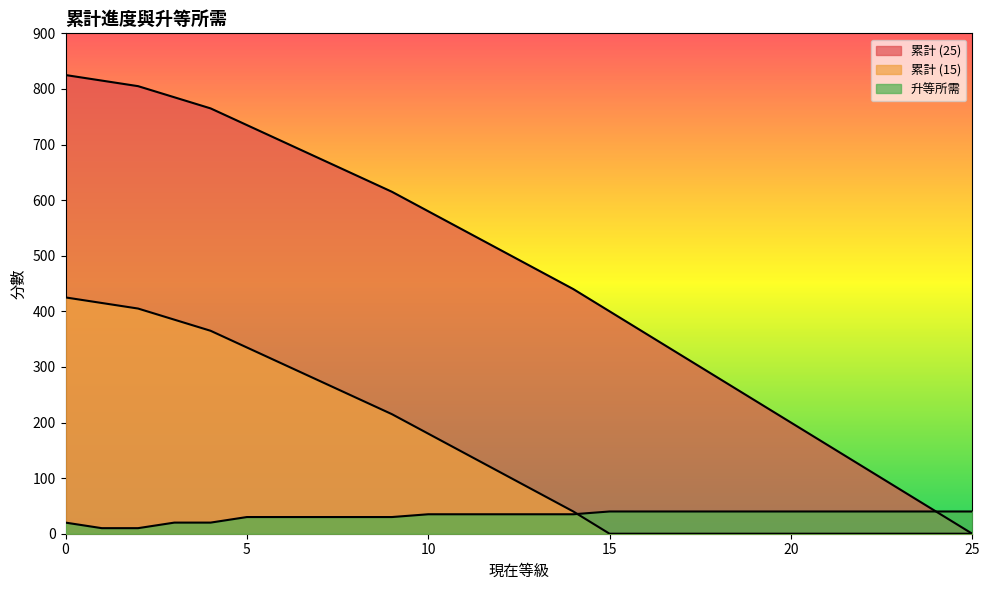

Rank the series at 7 from highest to lowest value.

累計 (25), 累計 (15), 升等所需